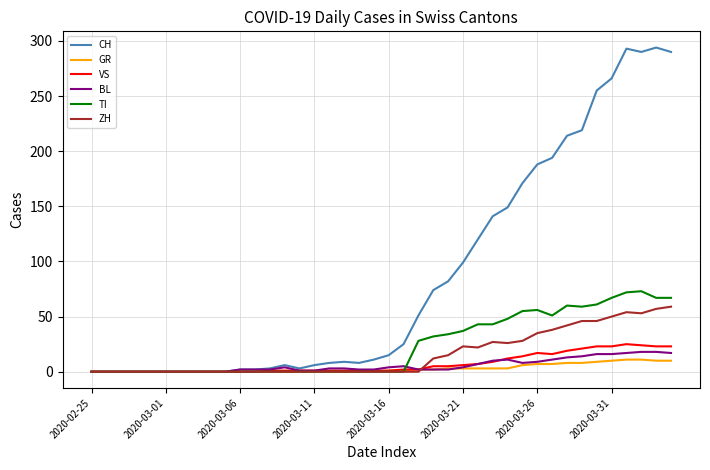

What is the difference between the maximum and second lowest values in the VS series?

25